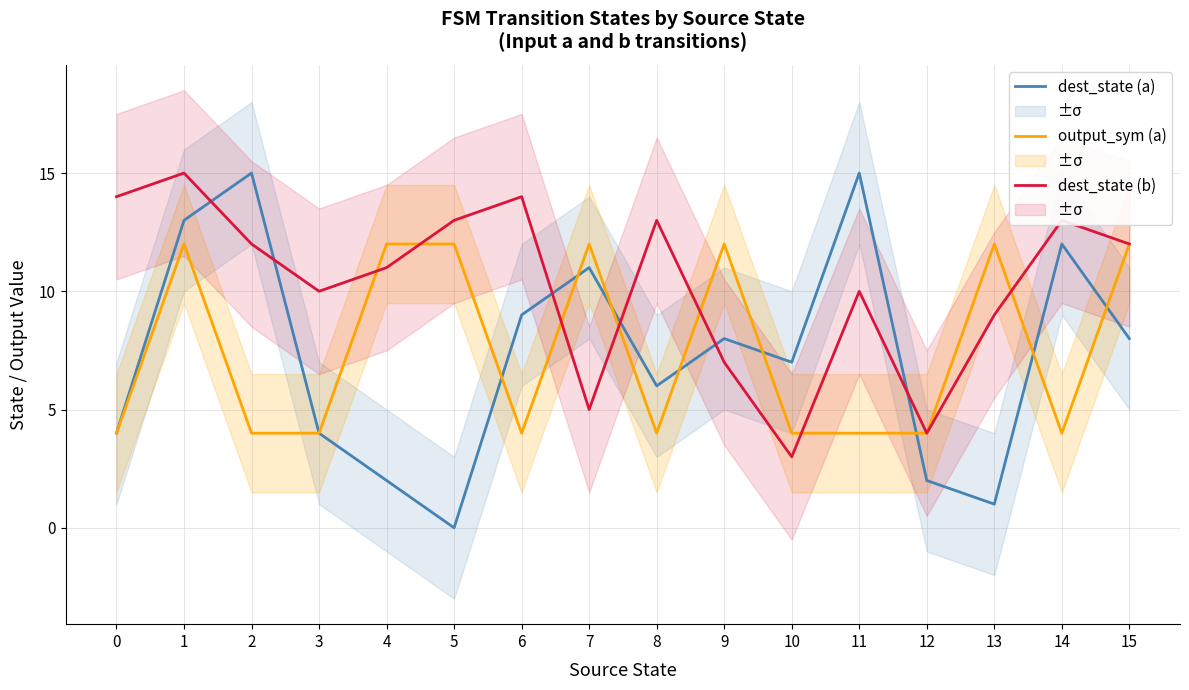

In dest_state (b), how many points are lower than both neighbors (excluding endpoints)?

4